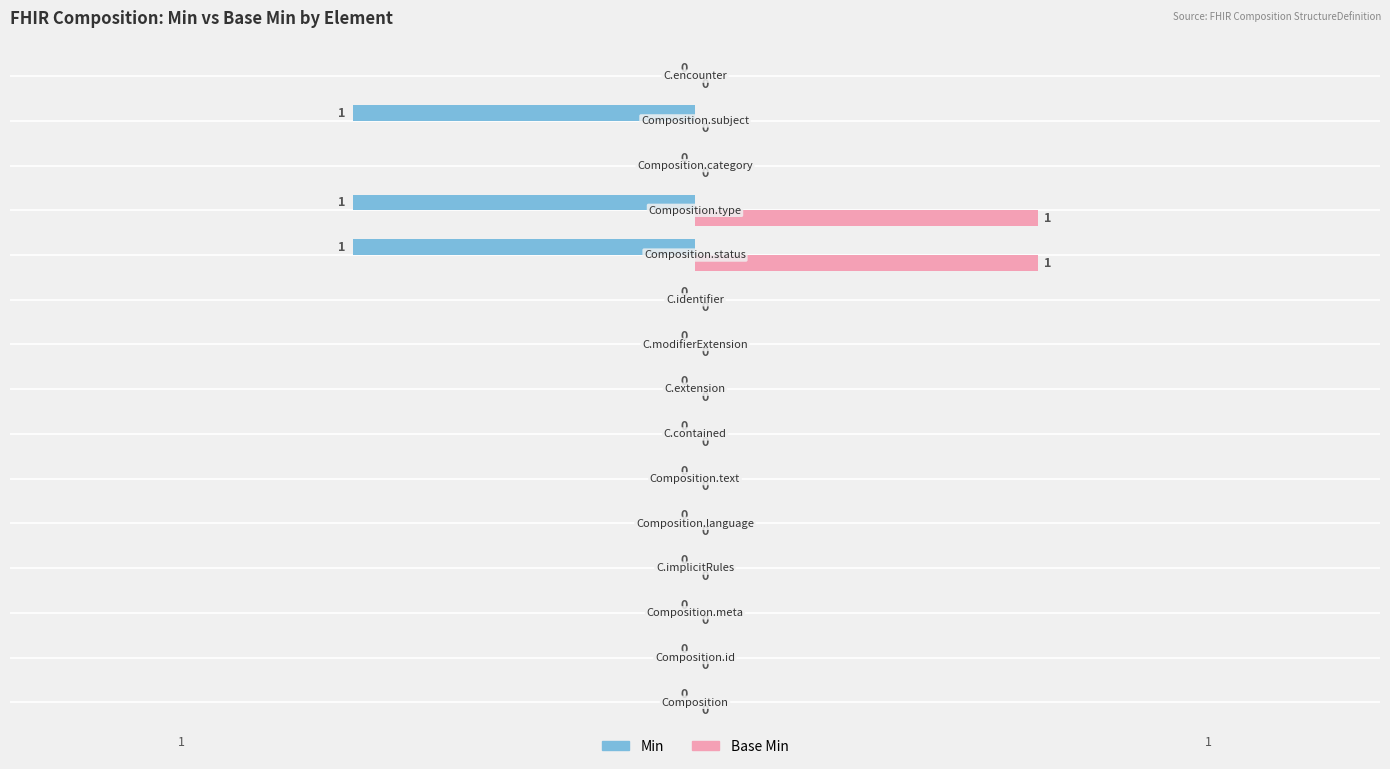

What are all the series names shown in the legend?

Min, Base Min